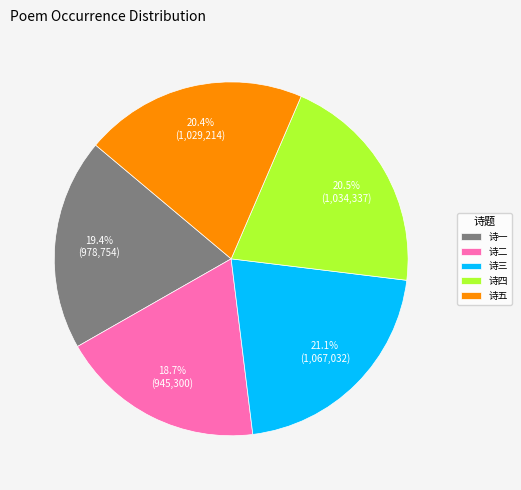

How many segments does this pie chart have?

5